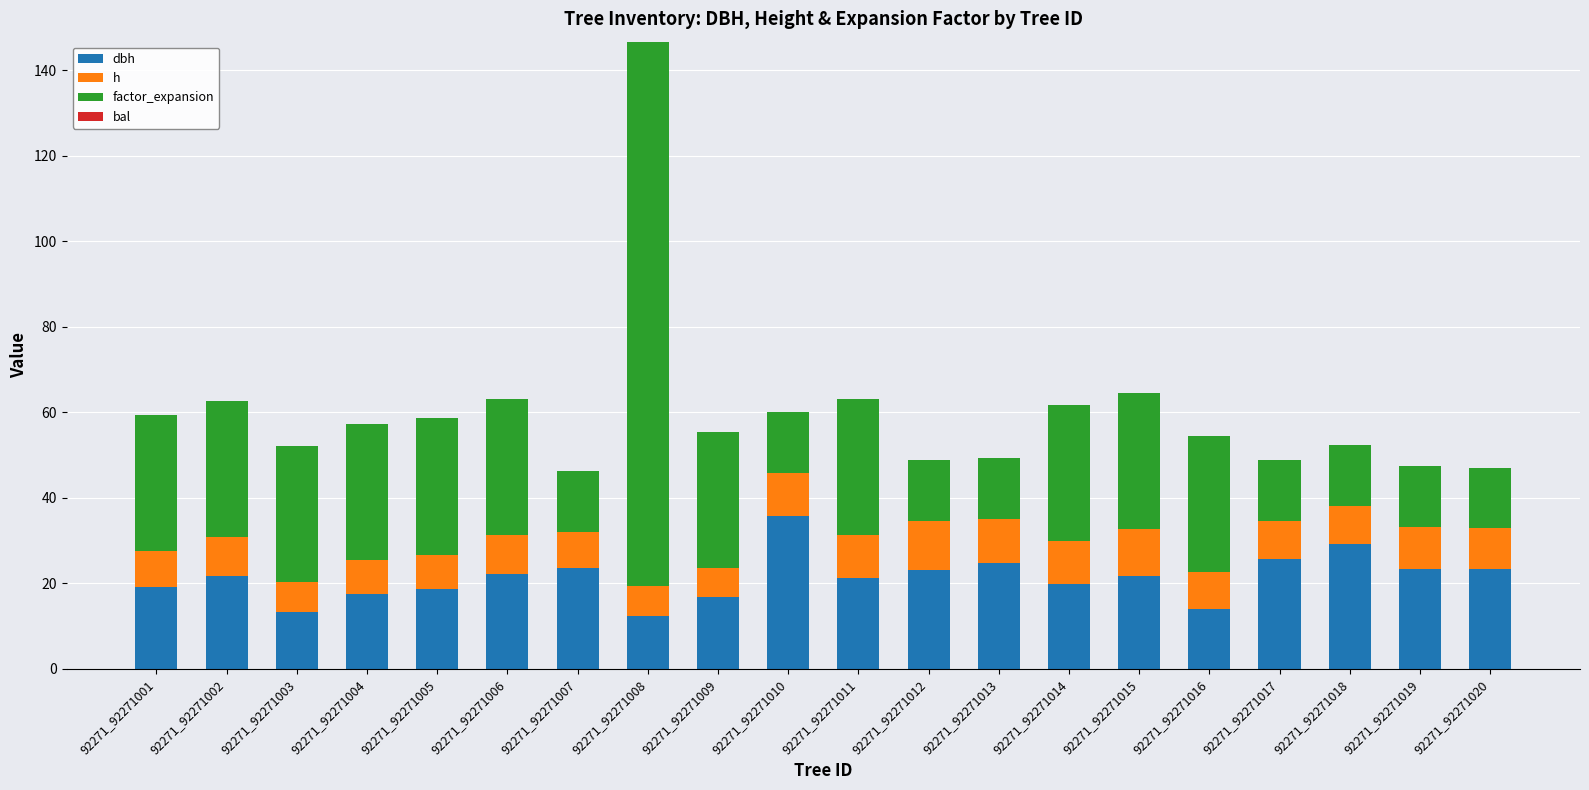

At which category is the sum across all series the highest?

92271_92271008